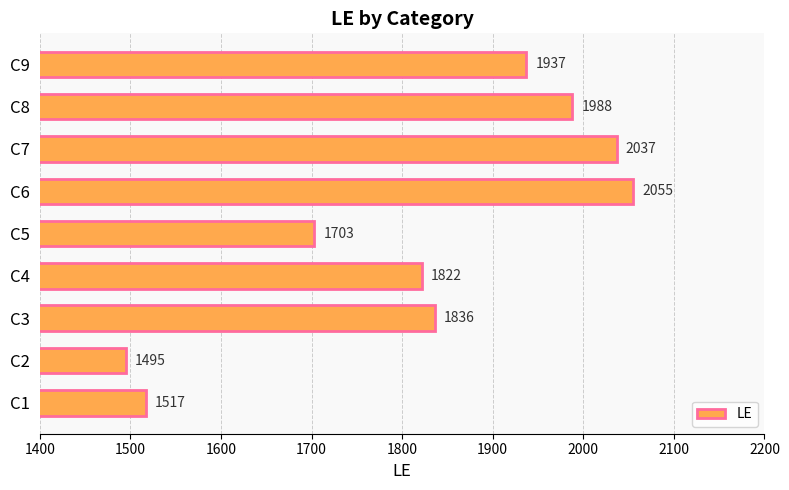

Which label corresponds to the largest value in the chart?

C6